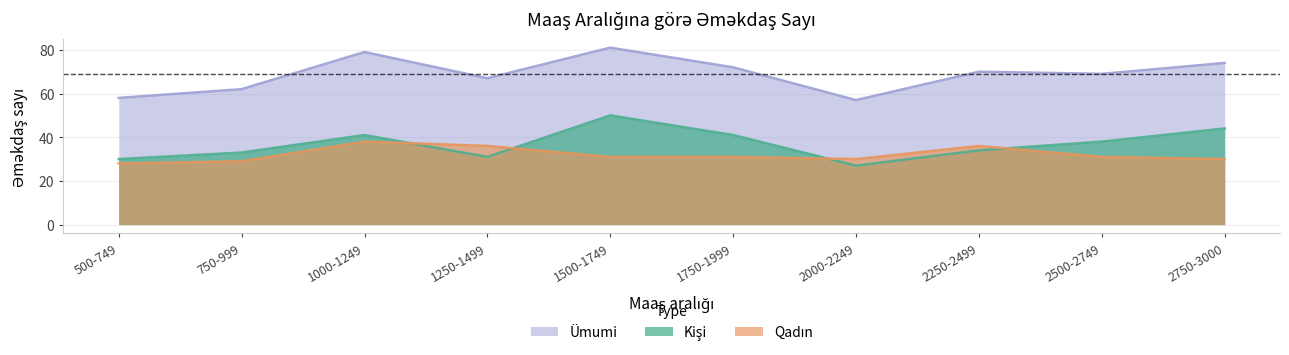

True or false: Qadın has a value of 36 at 2250-2499.

True